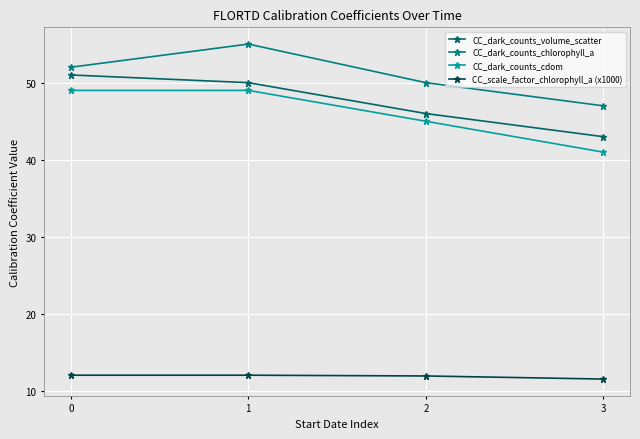

What is the spread (max minus min) of values at 2?

38.0